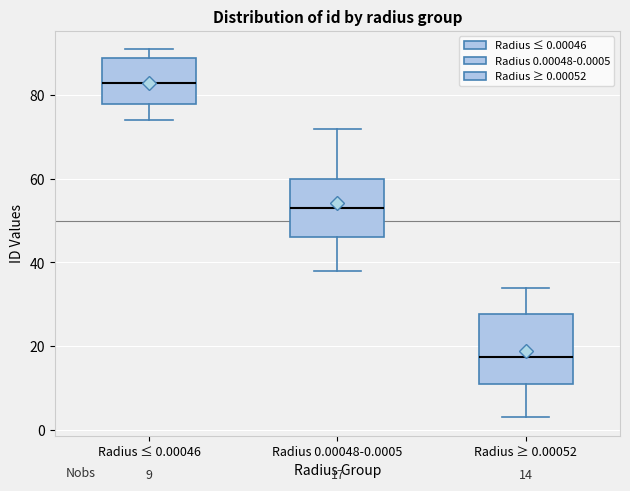

Which box's median line is the lowest?

Radius ≥ 0.00052